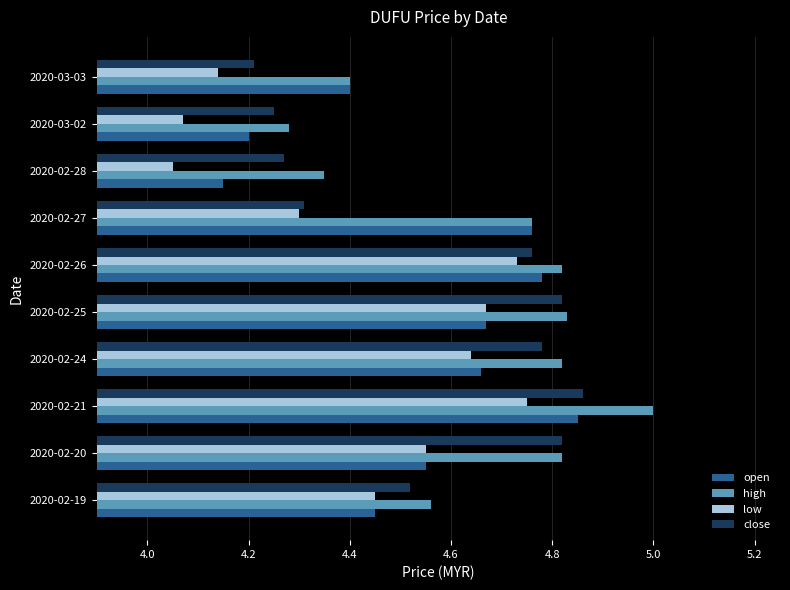

At which label is close closest to 4?

2020-03-03